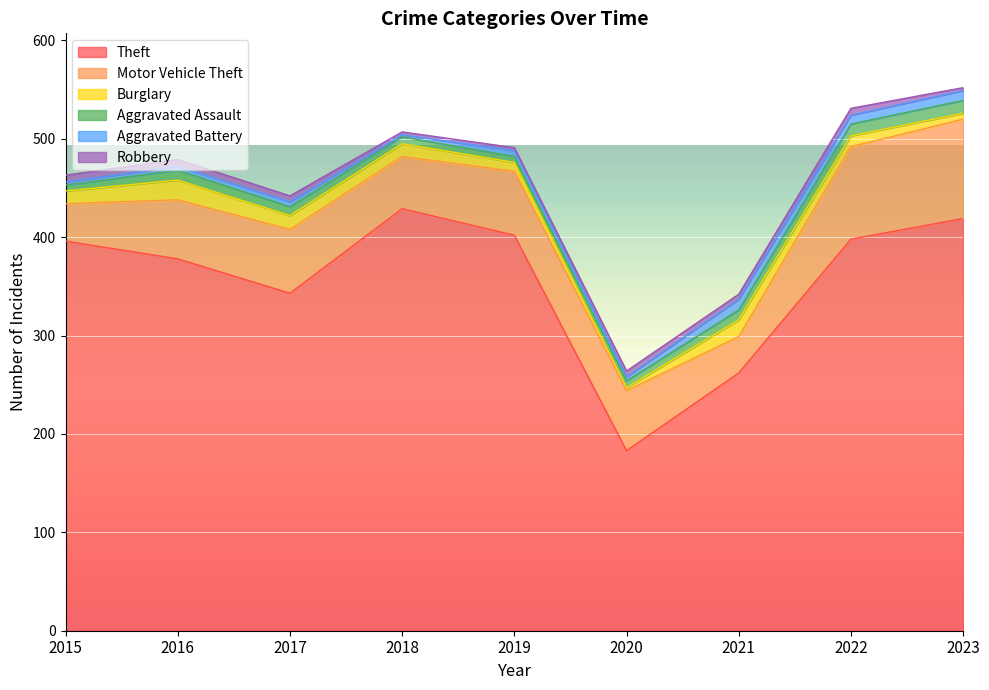

What is the value of the Aggravated Battery point at the 3rd from the left?

5